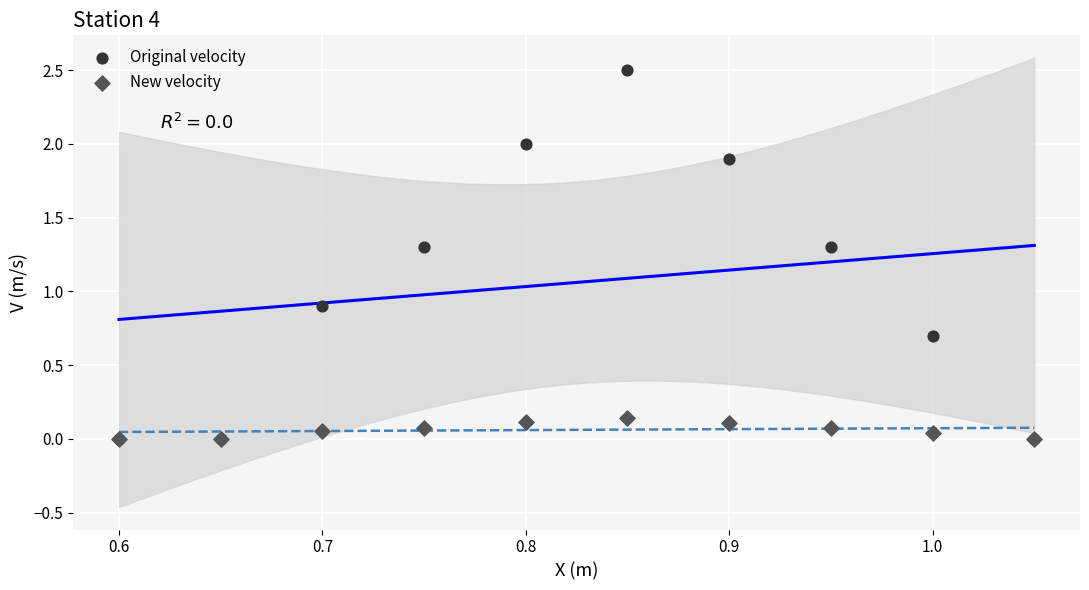

Across all series, what Y value is closest to 1?

0.9